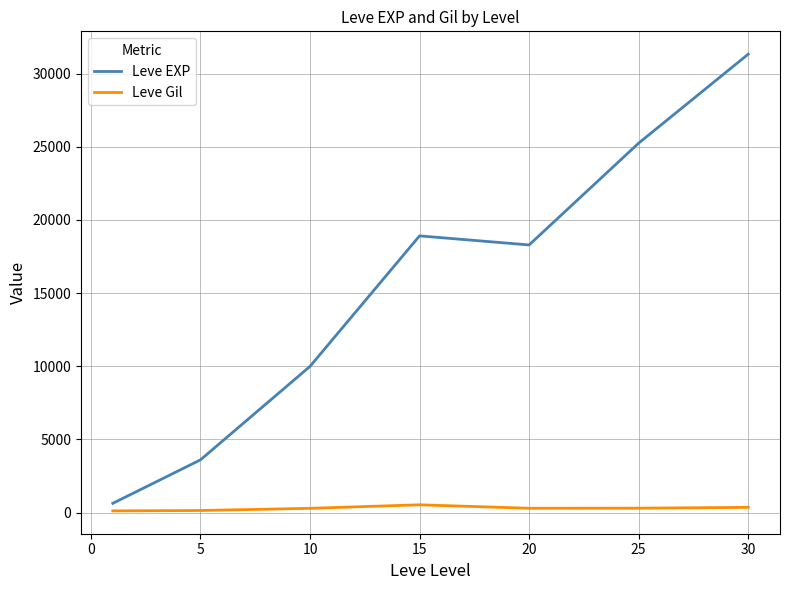

What is the average value of the Leve Gil series?

288